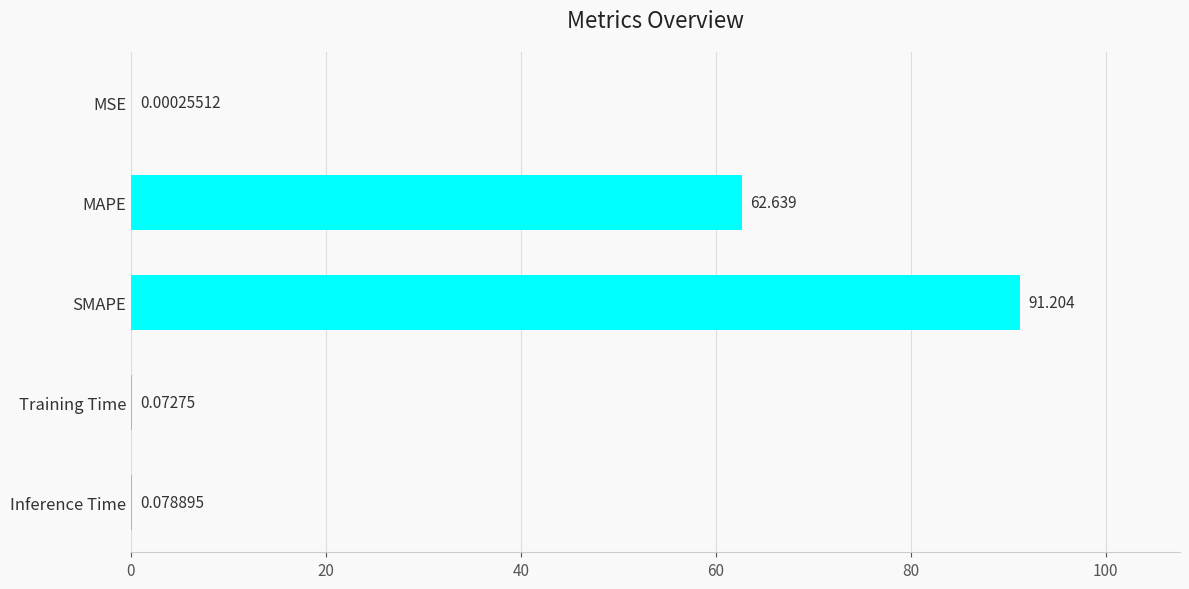

Which has a higher value, Inference Time or SMAPE?

SMAPE